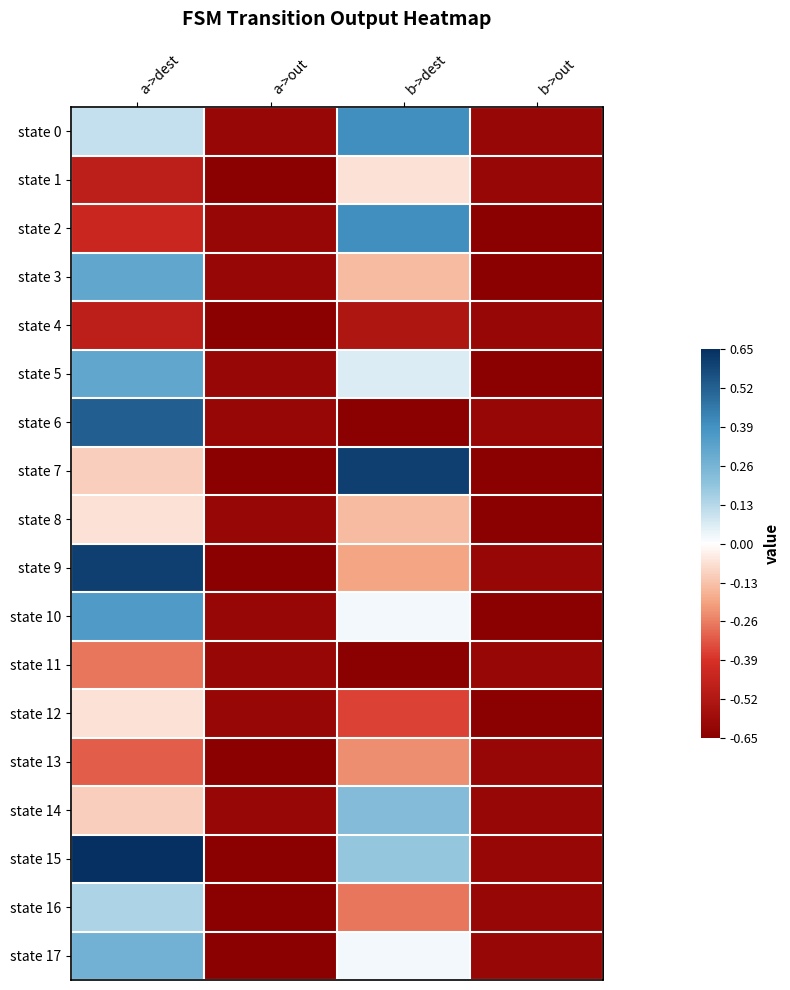

Reading left to right, transcribe all the data shown in this chart.

state 0: a->dest=0.1	a->out=-0.6	b->dest=0.4	b->out=-0.6
state 1: a->dest=-0.5	a->out=-0.7	b->dest=-0.1	b->out=-0.6
state 2: a->dest=-0.4	a->out=-0.6	b->dest=0.4	b->out=-0.7
state 3: a->dest=0.3	a->out=-0.6	b->dest=-0.1	b->out=-0.7
state 4: a->dest=-0.5	a->out=-0.7	b->dest=-0.5	b->out=-0.6
state 5: a->dest=0.3	a->out=-0.6	b->dest=0.1	b->out=-0.7
state 6: a->dest=0.5	a->out=-0.6	b->dest=-0.7	b->out=-0.6
state 7: a->dest=-0.1	a->out=-0.7	b->dest=0.6	b->out=-0.7
state 8: a->dest=-0.1	a->out=-0.6	b->dest=-0.1	b->out=-0.7
state 9: a->dest=0.6	a->out=-0.7	b->dest=-0.2	b->out=-0.6
state 10: a->dest=0.4	a->out=-0.6	b->dest=0.0	b->out=-0.7
state 11: a->dest=-0.3	a->out=-0.6	b->dest=-0.7	b->out=-0.6
state 12: a->dest=-0.1	a->out=-0.6	b->dest=-0.4	b->out=-0.7
state 13: a->dest=-0.3	a->out=-0.7	b->dest=-0.2	b->out=-0.6
state 14: a->dest=-0.1	a->out=-0.6	b->dest=0.2	b->out=-0.6
state 15: a->dest=0.7	a->out=-0.7	b->dest=0.2	b->out=-0.6
state 16: a->dest=0.1	a->out=-0.7	b->dest=-0.3	b->out=-0.6
state 17: a->dest=0.3	a->out=-0.7	b->dest=0.0	b->out=-0.6